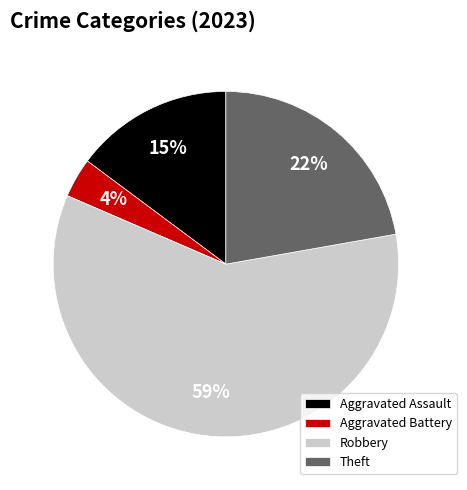

Which category has the smallest portion of the pie?

Aggravated Battery